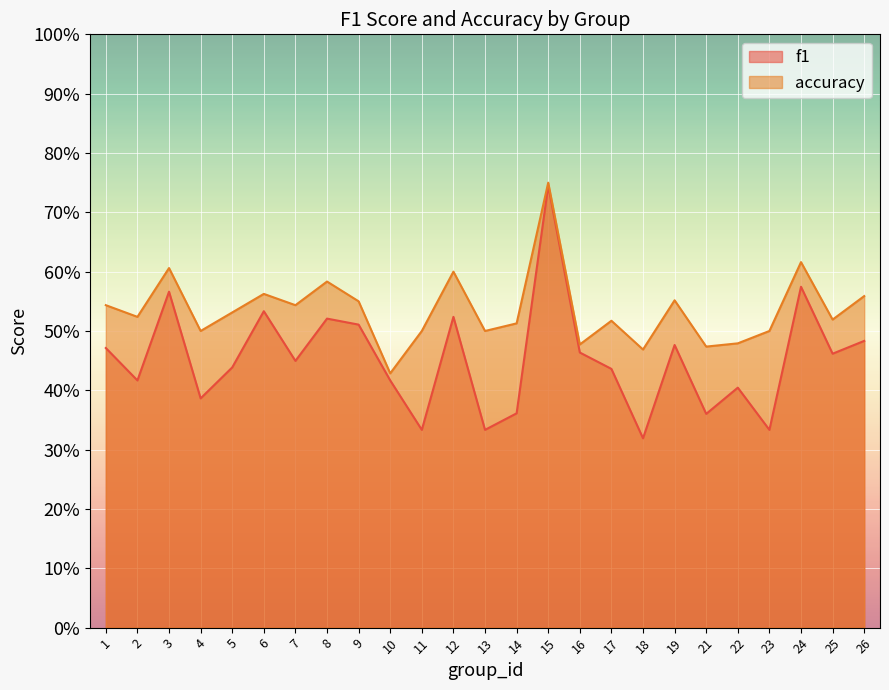

Where is the first local minimum for f1?

2